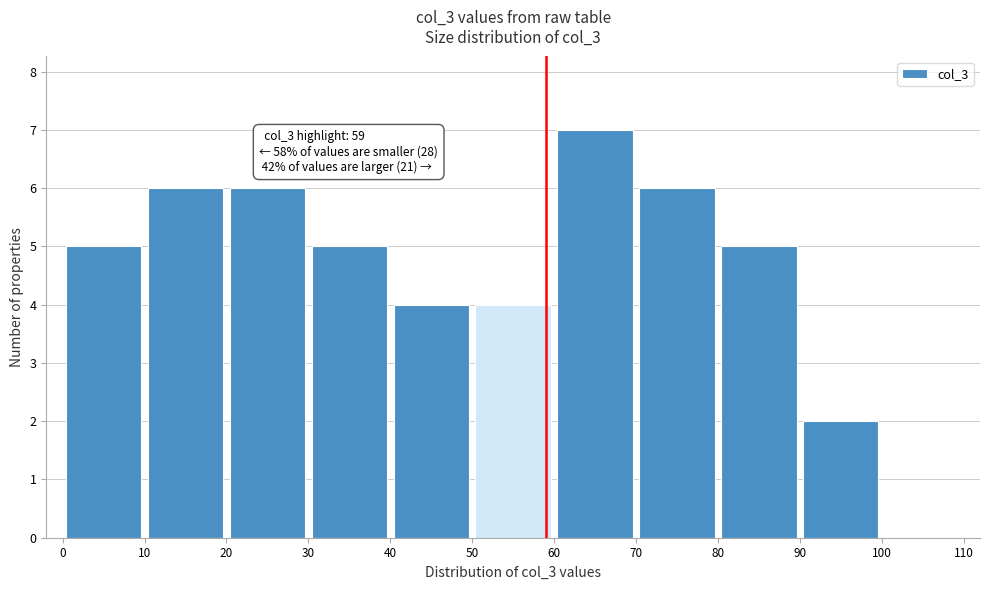

Over which range of the x-axis is the bar tallest?

60 to 70